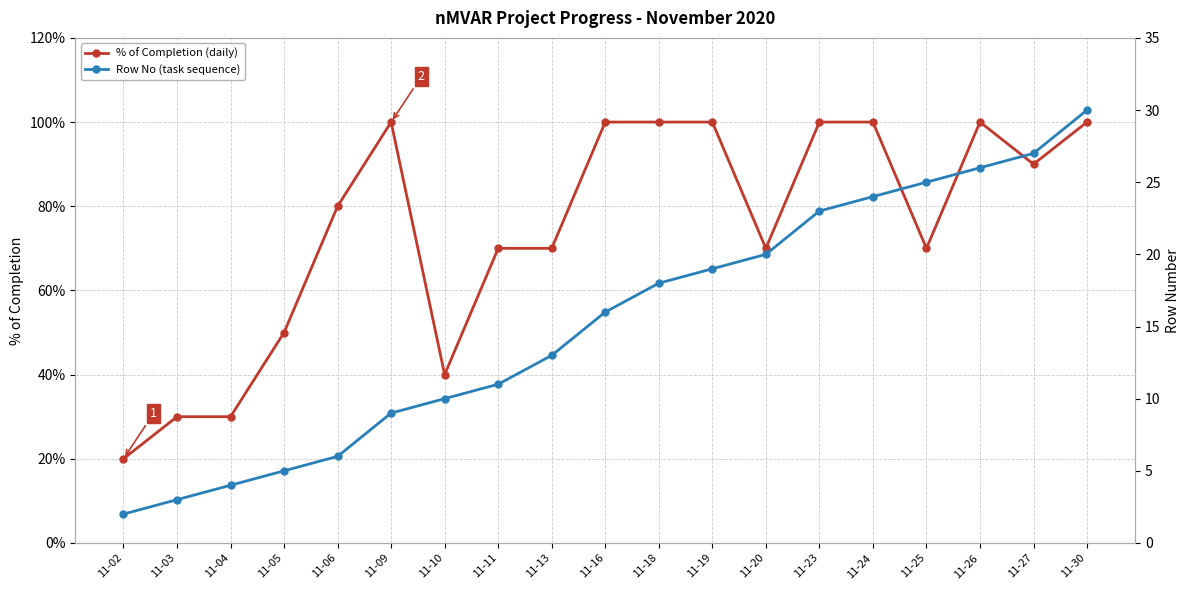

Reading right to left, what are all the values shown in this chart?

% of Completion (daily): 11-30=1.0	11-27=0.9	11-26=1.0	11-25=0.7	11-24=1.0	11-23=1.0	11-20=0.7	11-19=1.0	11-18=1.0	11-16=1.0	11-13=0.7	11-11=0.7	11-10=0.4	11-09=1.0	11-06=0.8	11-05=0.5	11-04=0.3	11-03=0.3	11-02=0.2
Row No (task sequence): 11-30=30.0	11-27=27.0	11-26=26.0	11-25=25.0	11-24=24.0	11-23=23.0	11-20=20.0	11-19=19.0	11-18=18.0	11-16=16.0	11-13=13.0	11-11=11.0	11-10=10.0	11-09=9.0	11-06=6.0	11-05=5.0	11-04=4.0	11-03=3.0	11-02=2.0